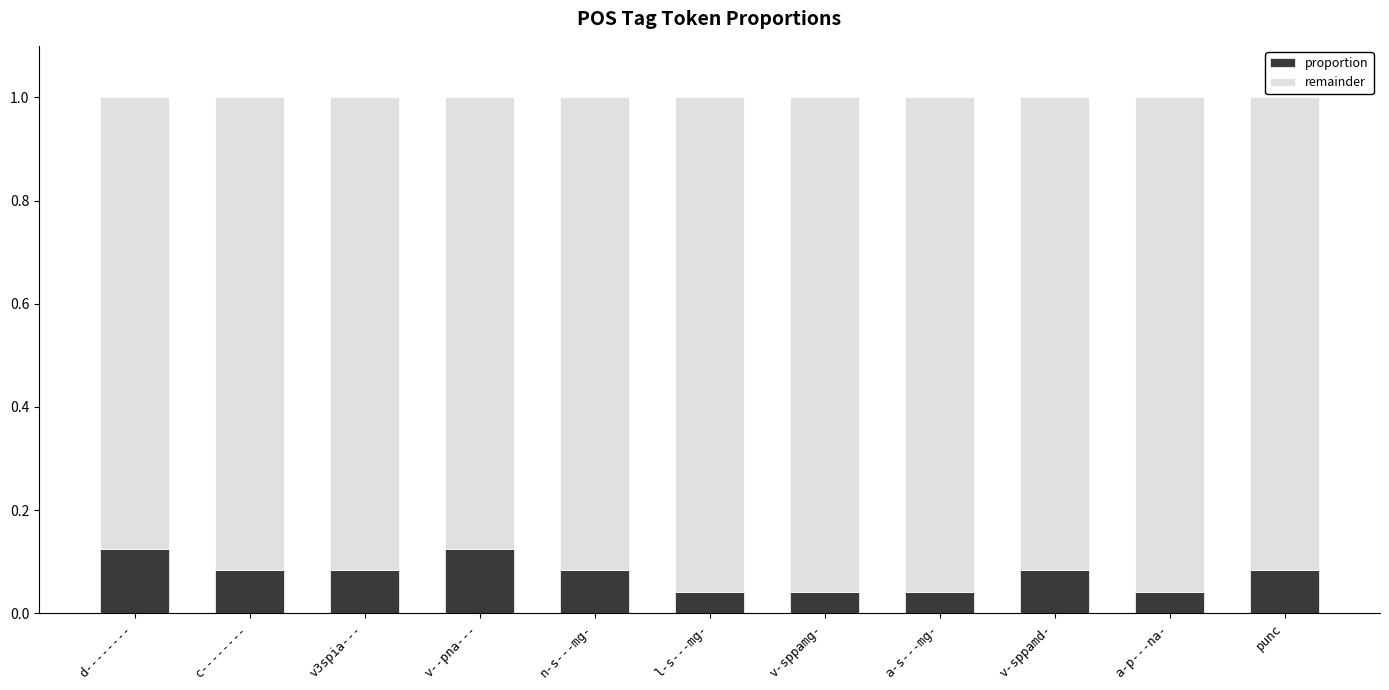

How many bars are there in total?

11